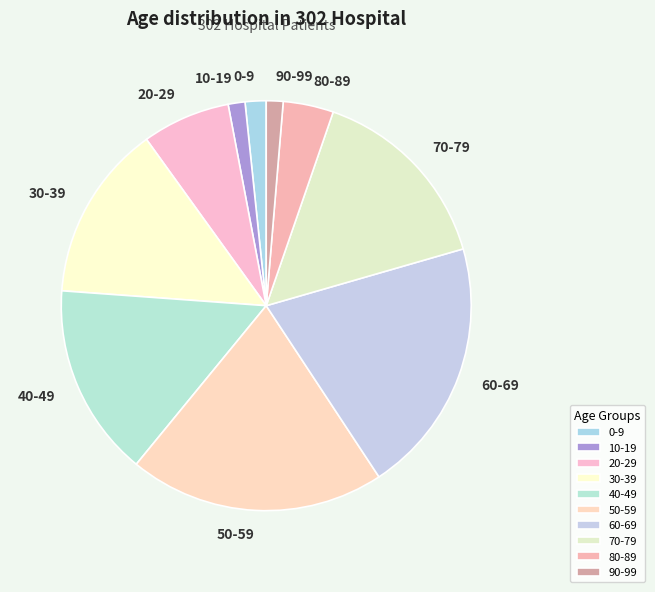

What is the ratio of the value at 50-59 to the value at 20-29?

2.9